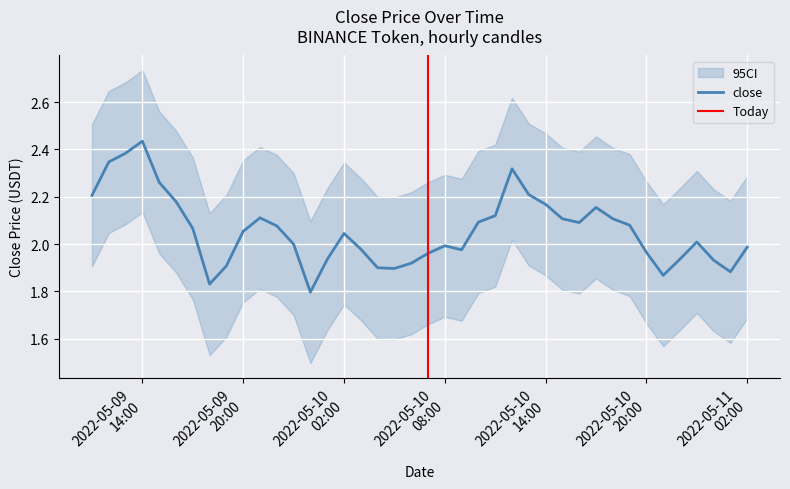

Rank the categories by close value from lowest to highest.

2022-05-10 00:00:00, 2022-05-09 18:00:00, 2022-05-10 21:00:00, 2022-05-11 01:00:00, 2022-05-10 05:00:00, 2022-05-10 04:00:00, 2022-05-09 19:00:00, 2022-05-10 06:00:00, 2022-05-11 00:00:00, 2022-05-10 01:00:00, 2022-05-10 22:00:00, 2022-05-10 07:00:00, 2022-05-10 20:00:00, 2022-05-10 09:00:00, 2022-05-10 03:00:00, 2022-05-11 02:00:00, 2022-05-10 08:00:00, 2022-05-09 23:00:00, 2022-05-10 23:00:00, 2022-05-10 02:00:00, 2022-05-09 20:00:00, 2022-05-09 17:00:00, 2022-05-09 22:00:00, 2022-05-10 19:00:00, 2022-05-10 16:00:00, 2022-05-10 10:00:00, 2022-05-10 15:00:00, 2022-05-10 18:00:00, 2022-05-09 21:00:00, 2022-05-10 11:00:00, 2022-05-10 17:00:00, 2022-05-10 14:00:00, 2022-05-09 16:00:00, 2022-05-09 11:00:00, 2022-05-10 13:00:00, 2022-05-09 15:00:00, 2022-05-10 12:00:00, 2022-05-09 12:00:00, 2022-05-09 13:00:00, 2022-05-09 14:00:00